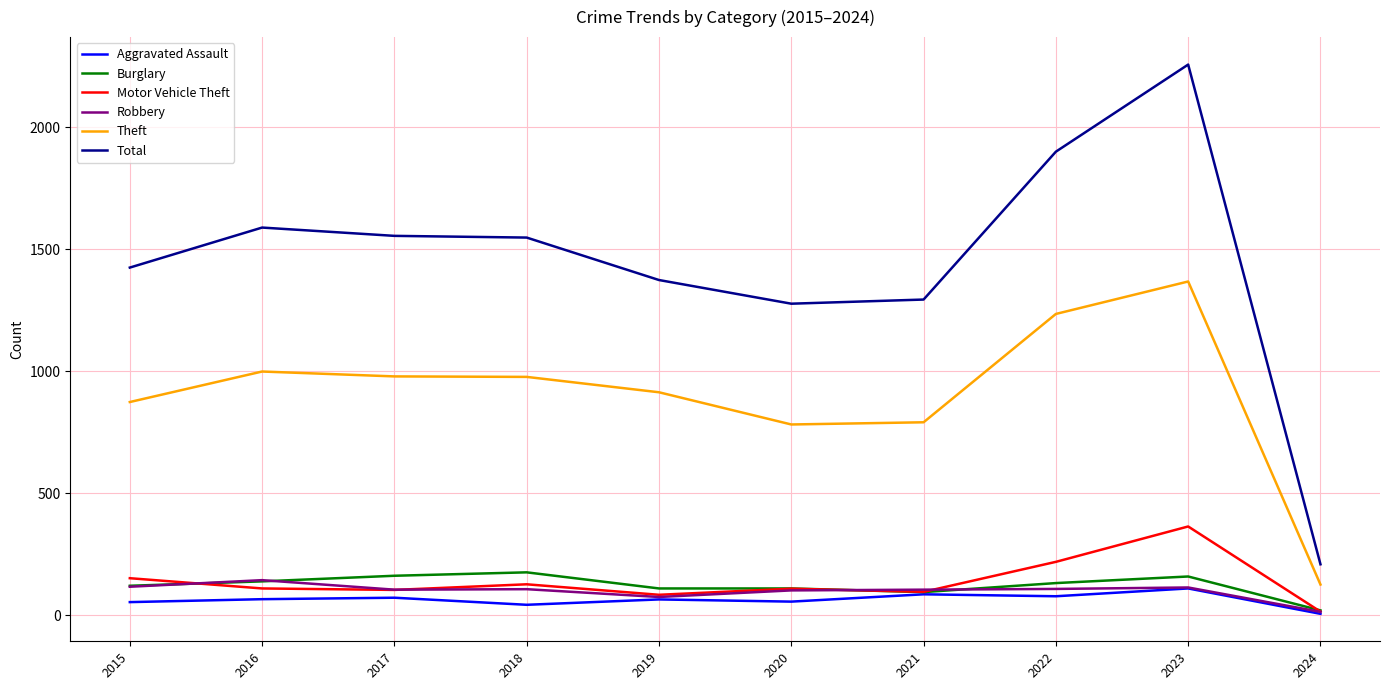

Which series has the widest spread of values?

Total